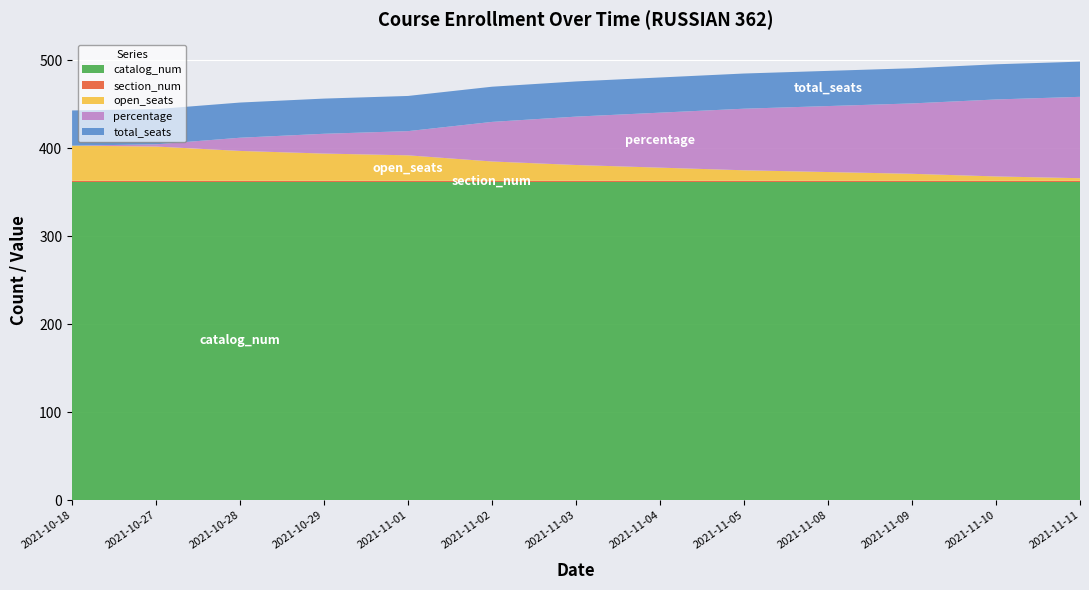

Reading left to right, list all the values displayed in this chart.

open_seats: 40.0	39.0	34.0	31.0	29.0	22.0	18.0	15.0	12.0	10.0	8.0	5.0	3.0
total_seats: 40.0	40.0	40.0	40.0	40.0	40.0	40.0	40.0	40.0	40.0	40.0	40.0	40.0
percentage: 0.0	2.5	15.0	22.5	27.5	45.0	55.0	62.5	70.0	75.0	80.0	87.5	92.5
section_num: 1.0	1.0	1.0	1.0	1.0	1.0	1.0	1.0	1.0	1.0	1.0	1.0	1.0
catalog_num: 362.0	362.0	362.0	362.0	362.0	362.0	362.0	362.0	362.0	362.0	362.0	362.0	362.0